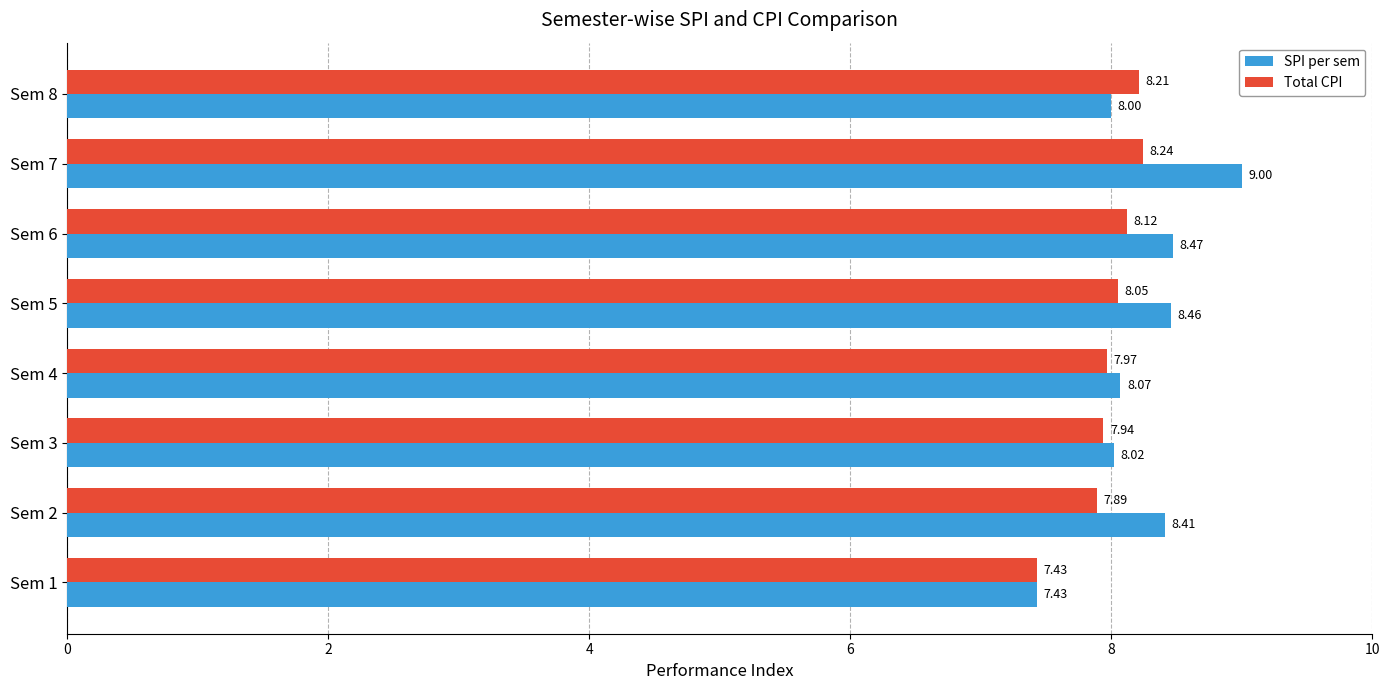

What is the minimum value for SPI per sem?

7.4